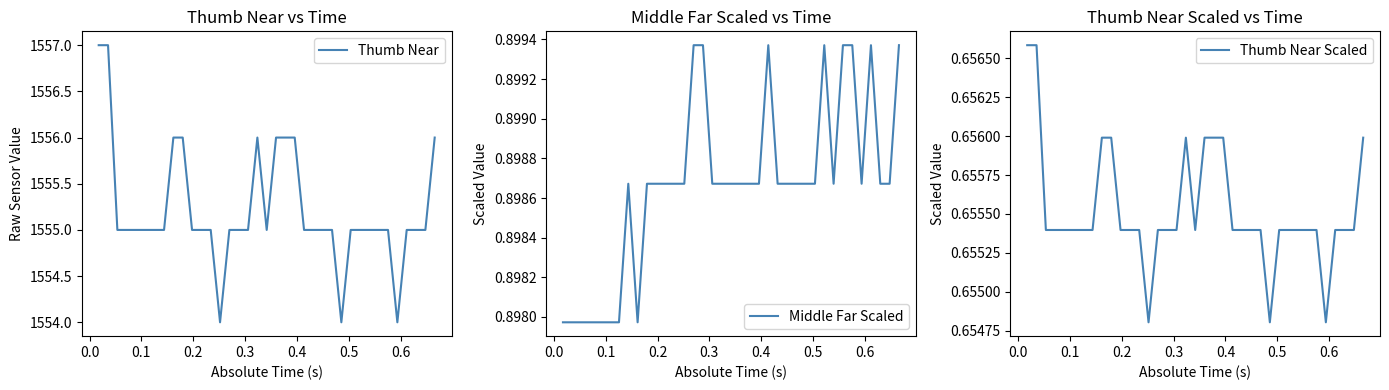

What is the highest value of the Thumb Near series?

1557